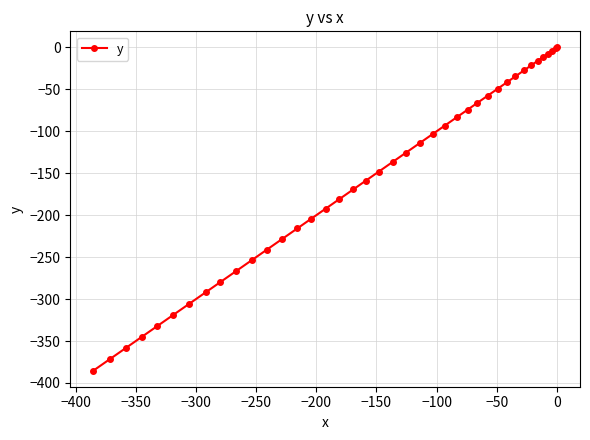

What is the value of the 2nd point from the left?

-371.7